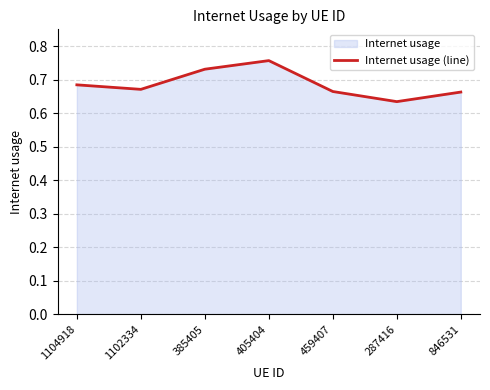

What position from the left is 405404?

4